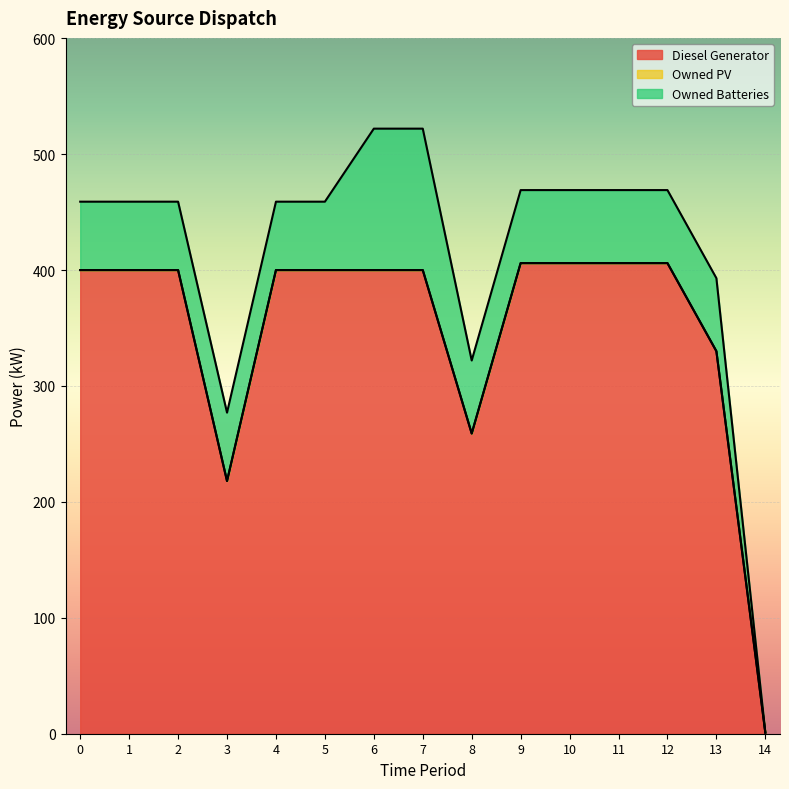

What is the total value across all series at 3?

277